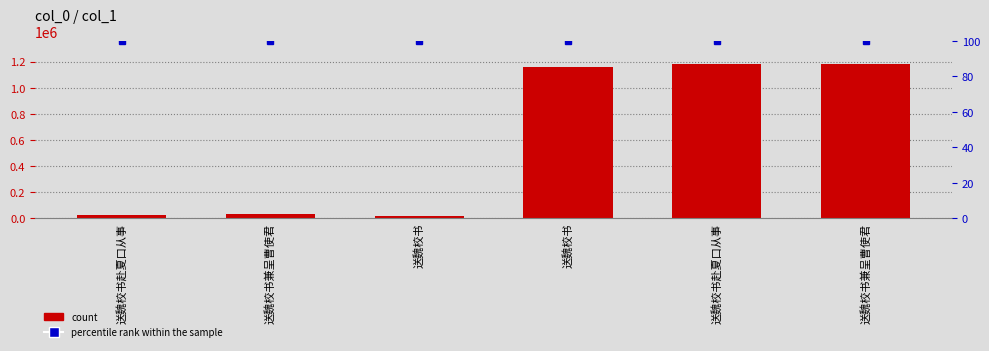

How many data points does each series have?

6